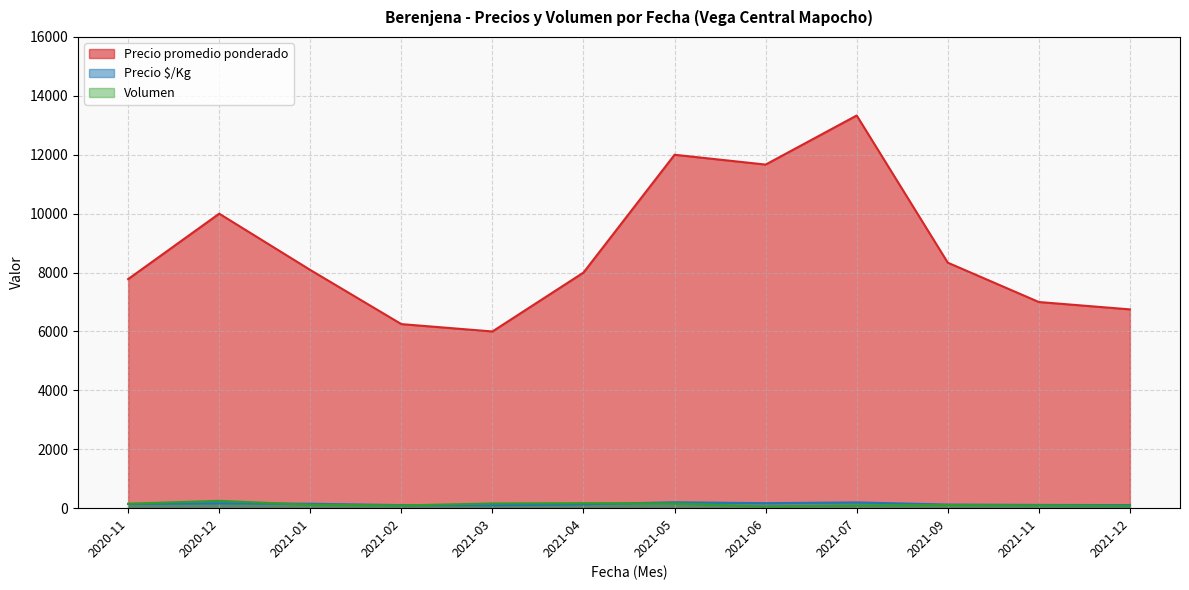

How many lines are shown in the chart?

3